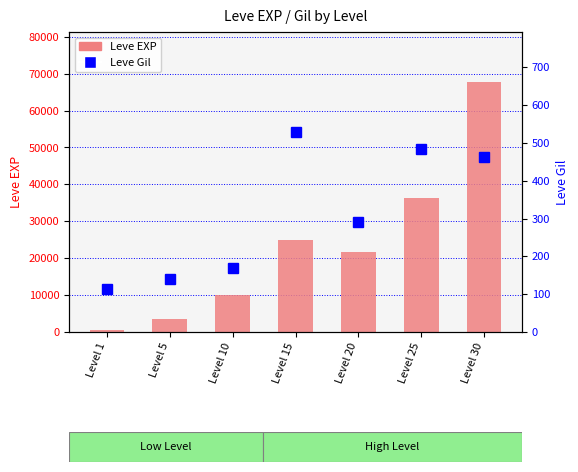

How many series are shown in this chart?

2